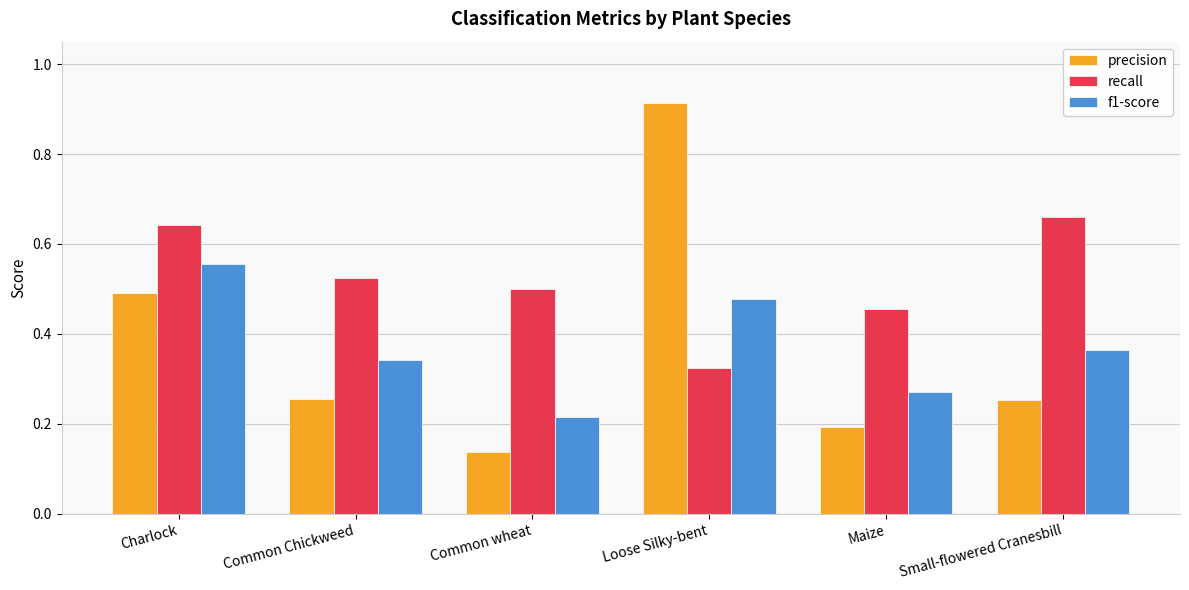

At which label is recall closest to 0?

Loose Silky-bent